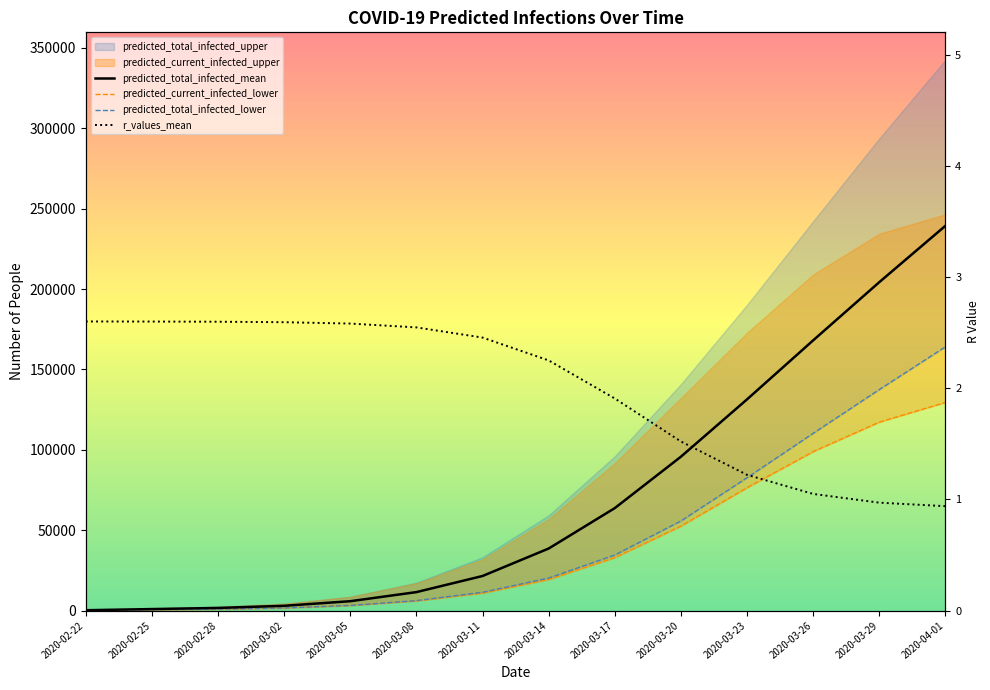

Which has a higher value, 2020-03-14 or 2020-03-05?

2020-03-14